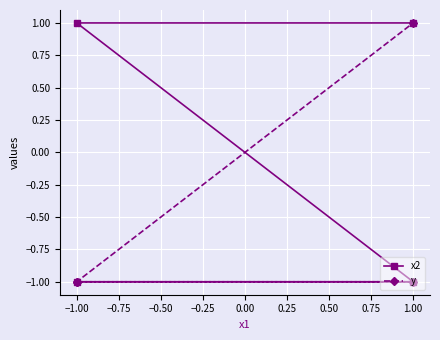

How many lines are shown in the chart?

2